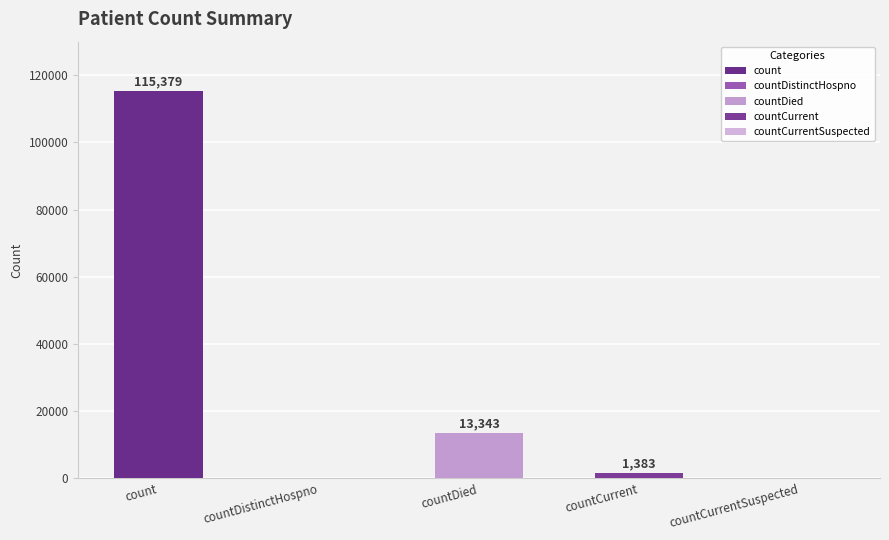

The chart shows a value of 1383 at countCurrent. True or false?

True